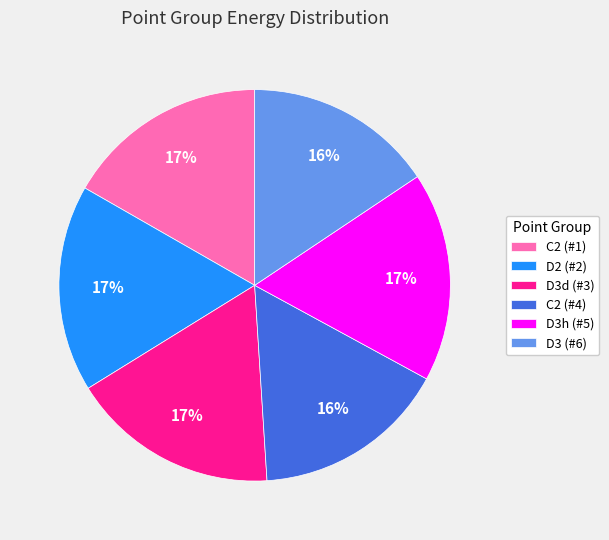

To the nearest percent, what is the combined percentage of D3 (#6) and C2 (#4)?

32%